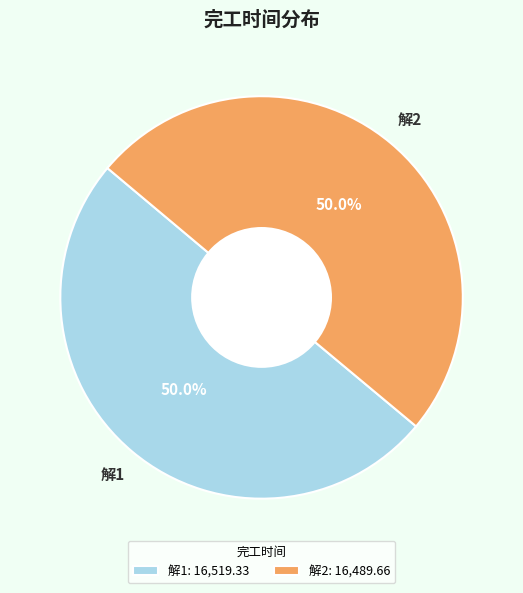

What is the ratio of the value at 解2: 16,489.66 to the value at 解1: 16,519.33?

1.0